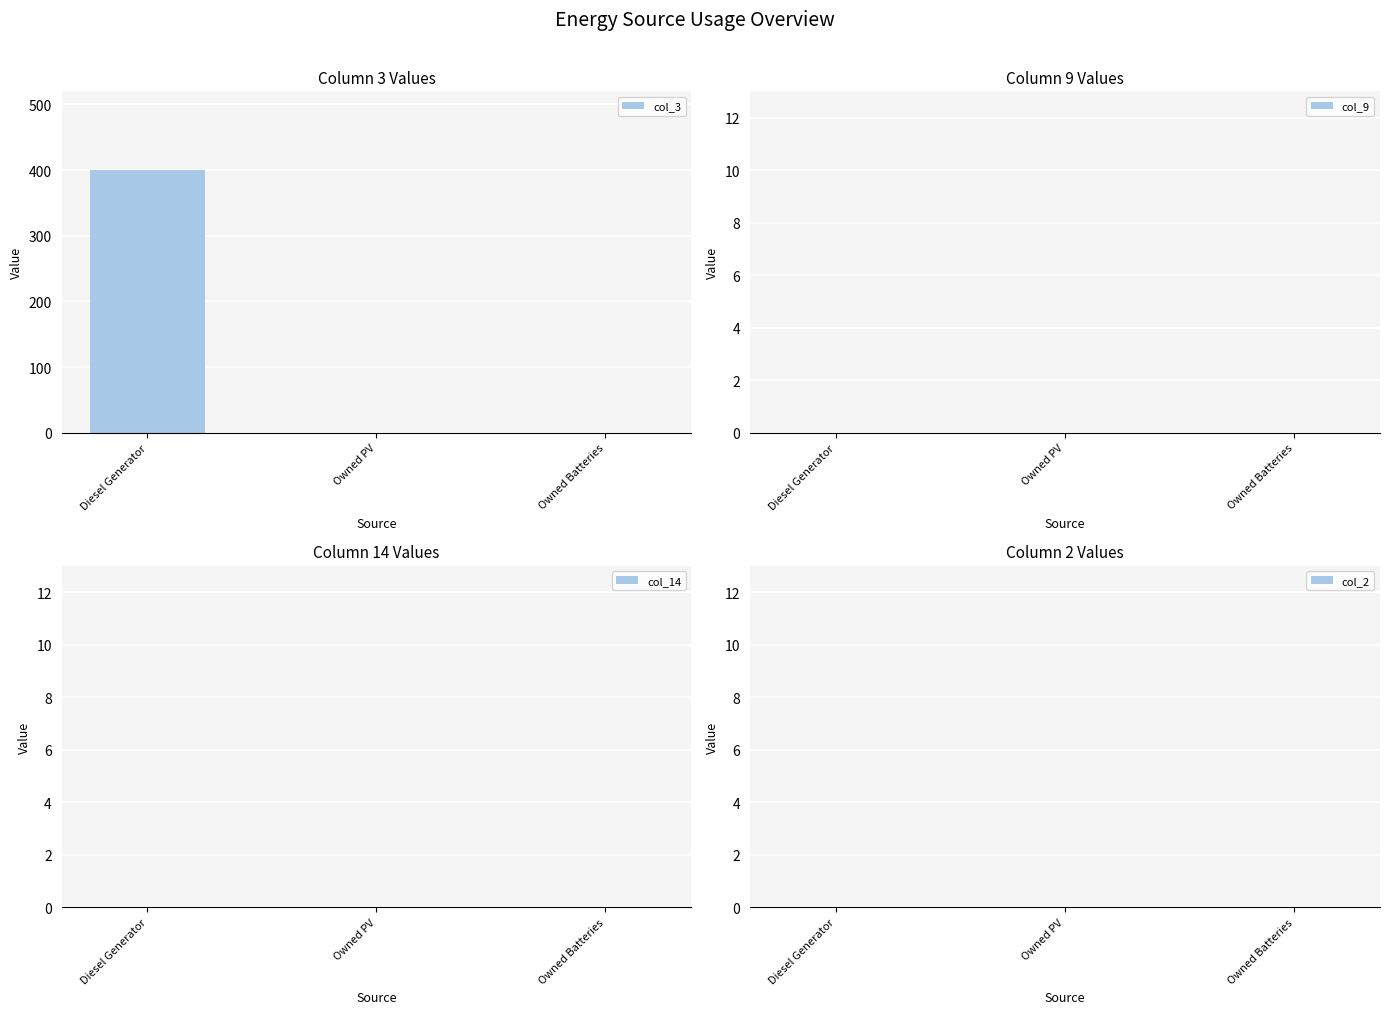

Are the bars horizontal?

No